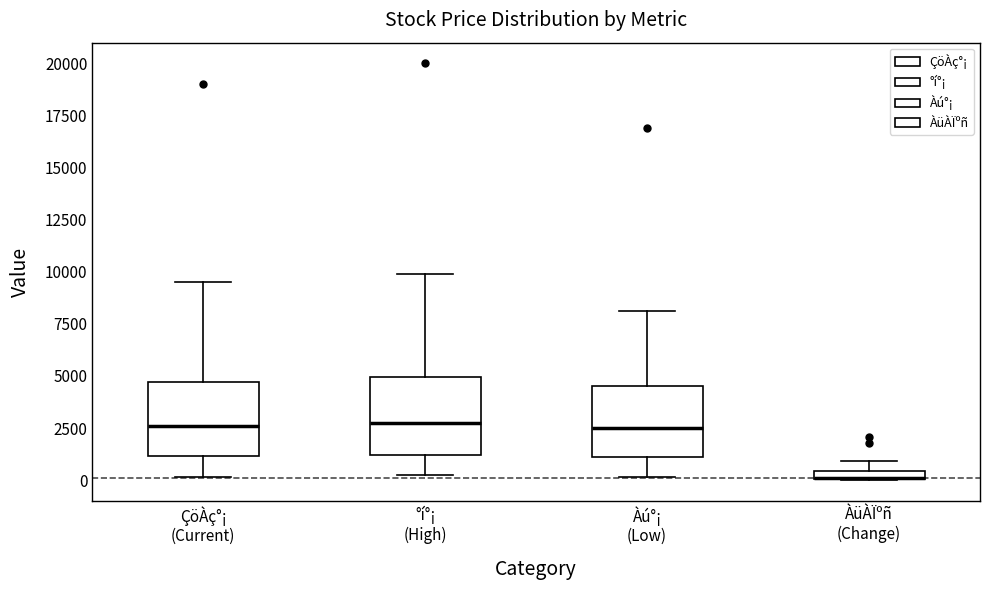

Where is the upper edge of the box for ÀüÀÏºñ (Change) on the y-axis? The values are not printed on the chart, so give them approximately, as read against the axis.

500